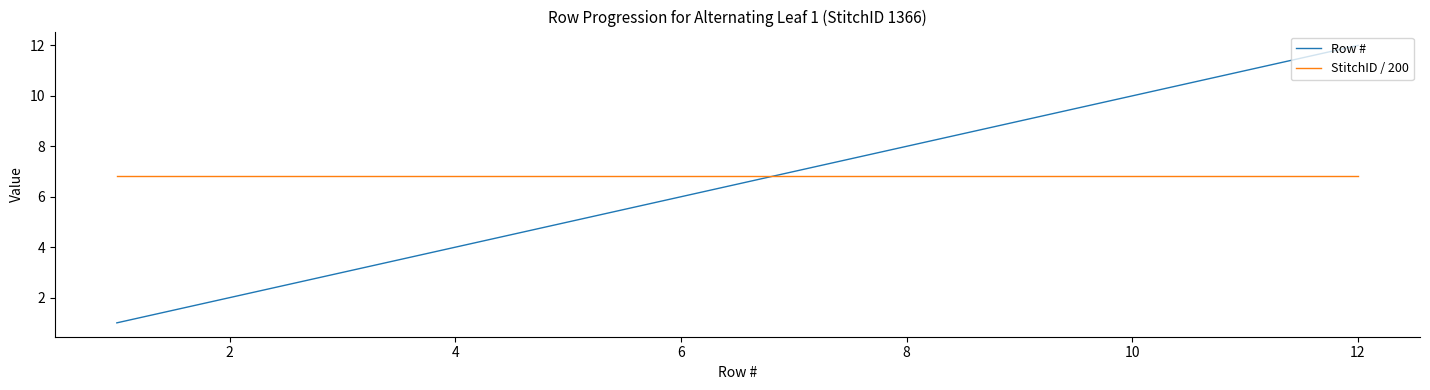

What is the difference between the maximum and minimum values in the Row # series?

11.0